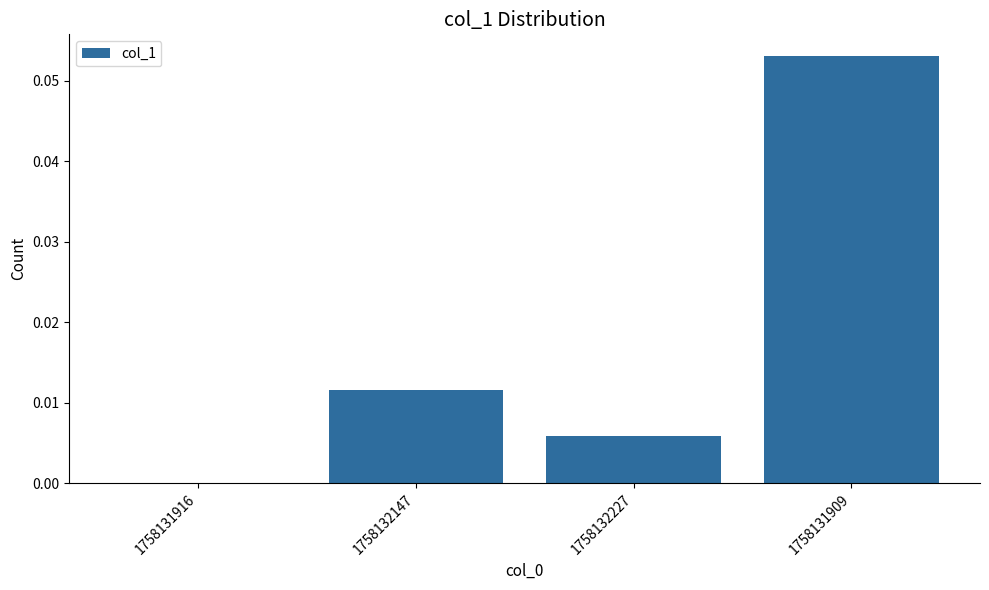

Between 1758132227 and 1758131909, which is larger?

1758131909